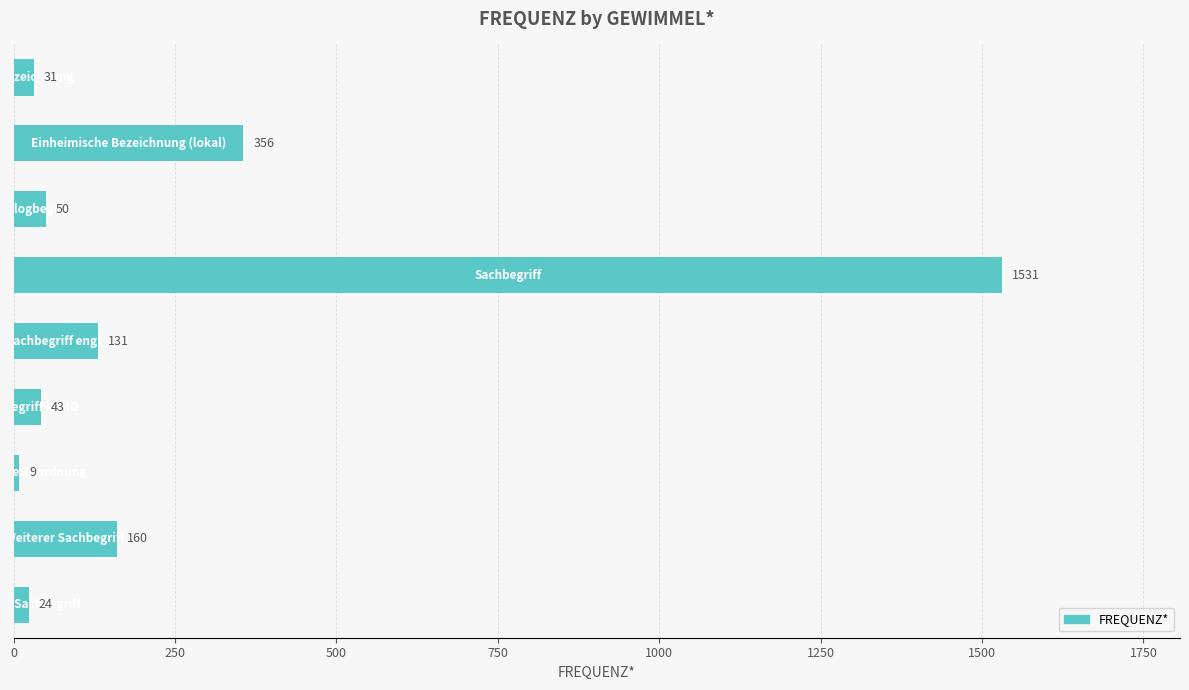

What is the sum of all values?

2335